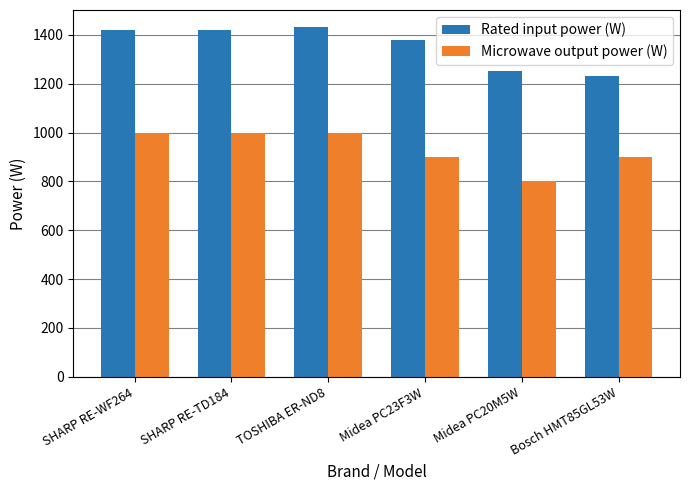

What is the difference between the highest and lowest values at Midea PC23F3W?

480